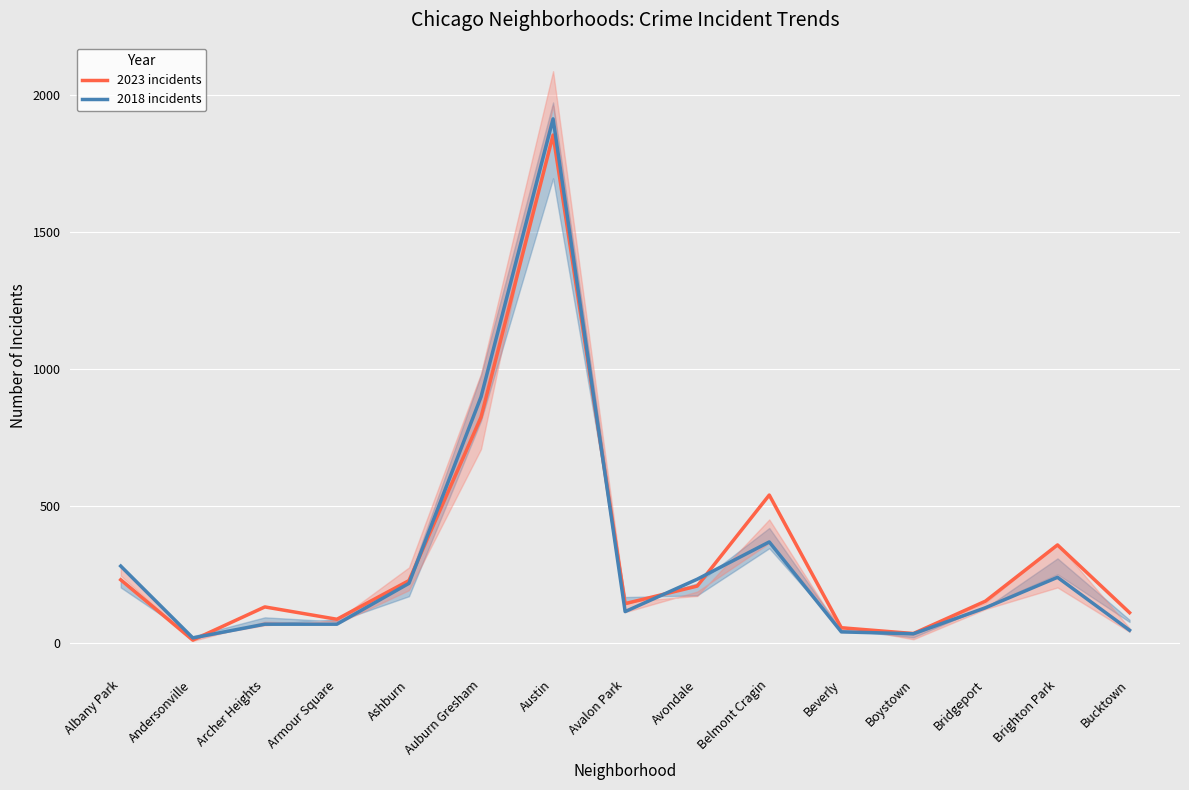

Between which two adjacent categories do 2023 incidents and 2018 incidents first intersect?

Andersonville and Archer Heights